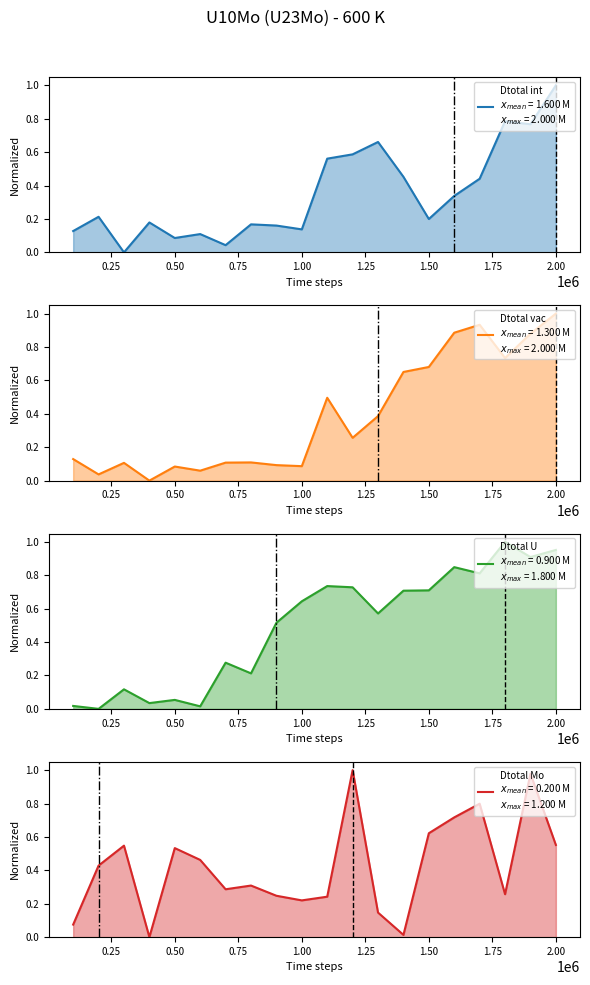

Reading left to right, what are all the values shown in this chart?

Dtotal_int: 0.1	0.2	0.0	0.2	0.1	0.1	0.0	0.2	0.2	0.1	0.6	0.6	0.7	0.5	0.2	0.3	0.4	0.8	0.8	1.0
Dtotal_vac: 0.1	0.0	0.1	0.0	0.1	0.1	0.1	0.1	0.1	0.1	0.5	0.3	0.4	0.7	0.7	0.9	0.9	0.7	0.9	1.0
Dtotal_U: 0.0	0.0	0.1	0.0	0.1	0.0	0.3	0.2	0.5	0.6	0.7	0.7	0.6	0.7	0.7	0.8	0.8	1.0	0.9	1.0
Dtotal_Mo: 0.1	0.4	0.5	0.0	0.5	0.5	0.3	0.3	0.2	0.2	0.2	1.0	0.1	0.0	0.6	0.7	0.8	0.3	1.0	0.6